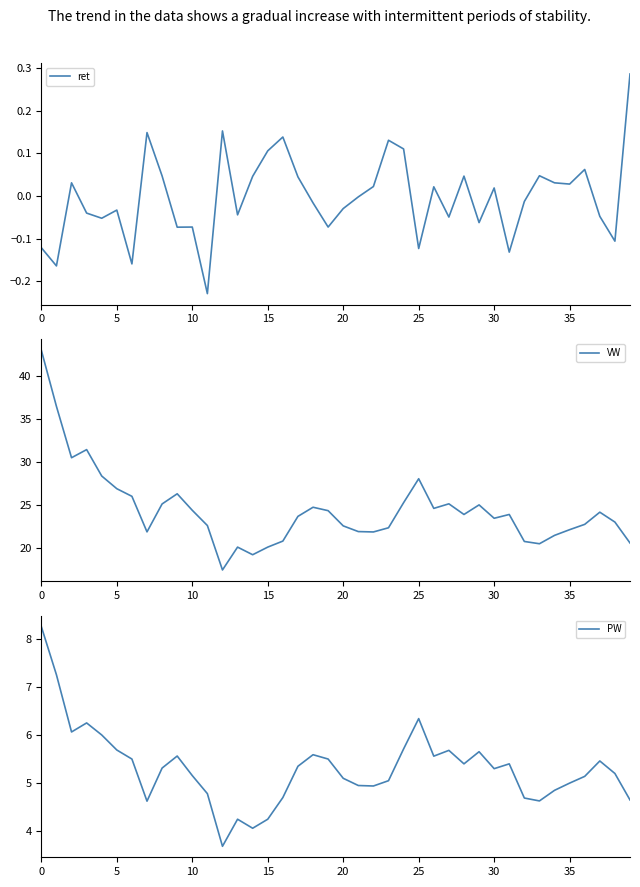

Which series has the largest total across all categories?

VW